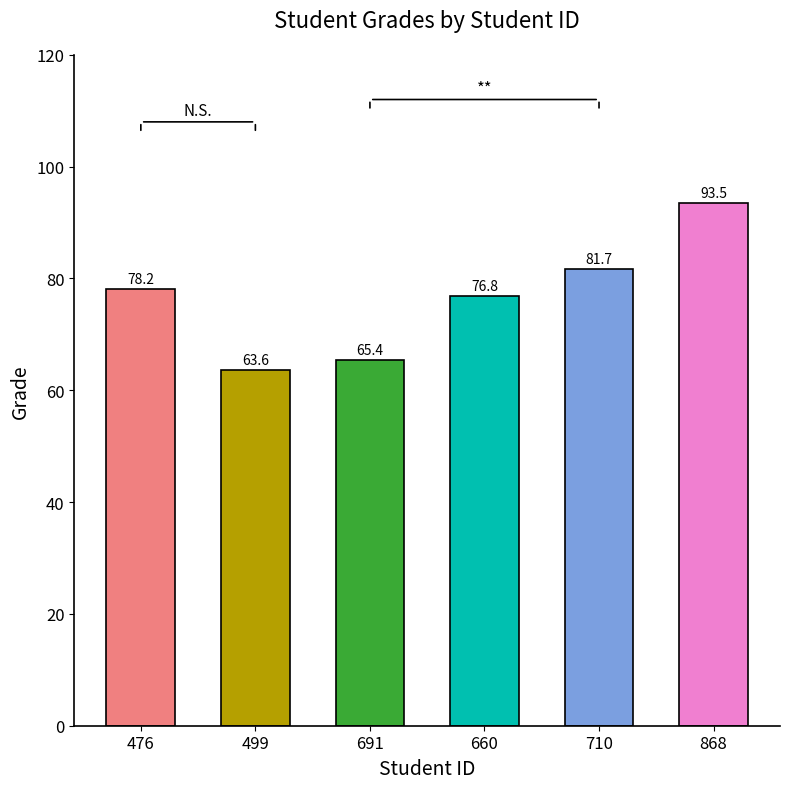

What is the label of the 4th bar from the right?

691